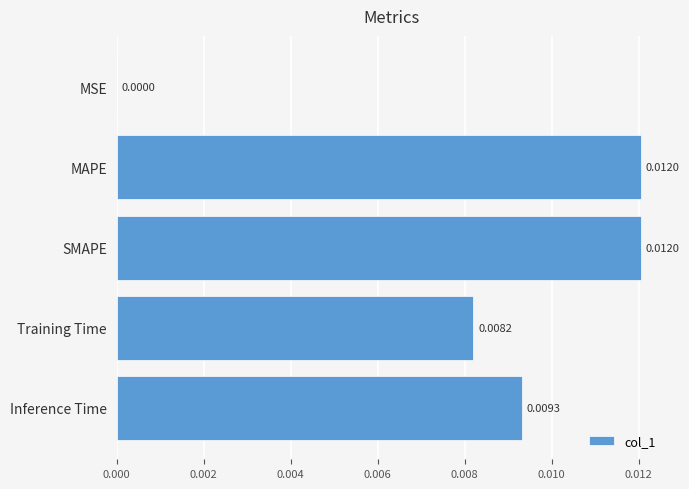

Which has a higher value, Inference Time or MSE?

Inference Time